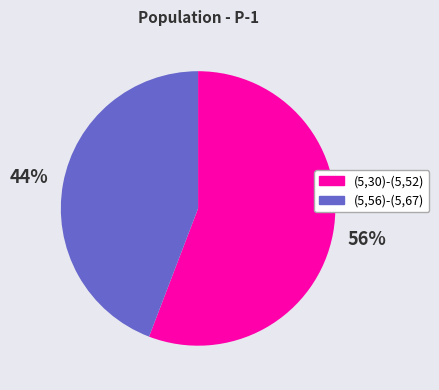

Approximately how many times larger is the value at (5,56)-(5,67) compared to (5,30)-(5,52)?

0.8